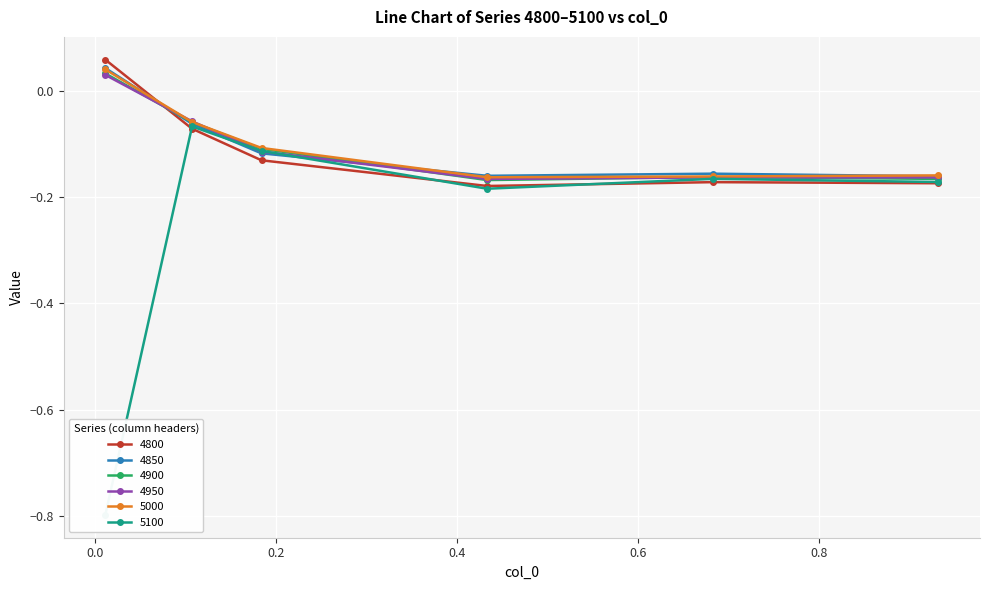

What are all the series names shown in the legend?

4800, 4850, 4900, 4950, 5000, 5100